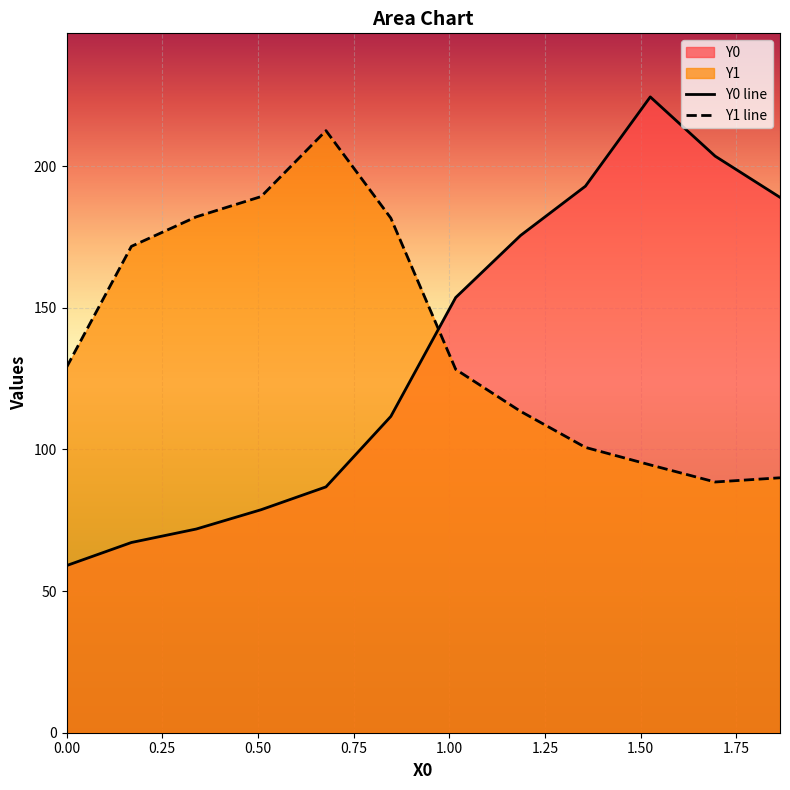

What is the minimum value for Y1 line?

88.5